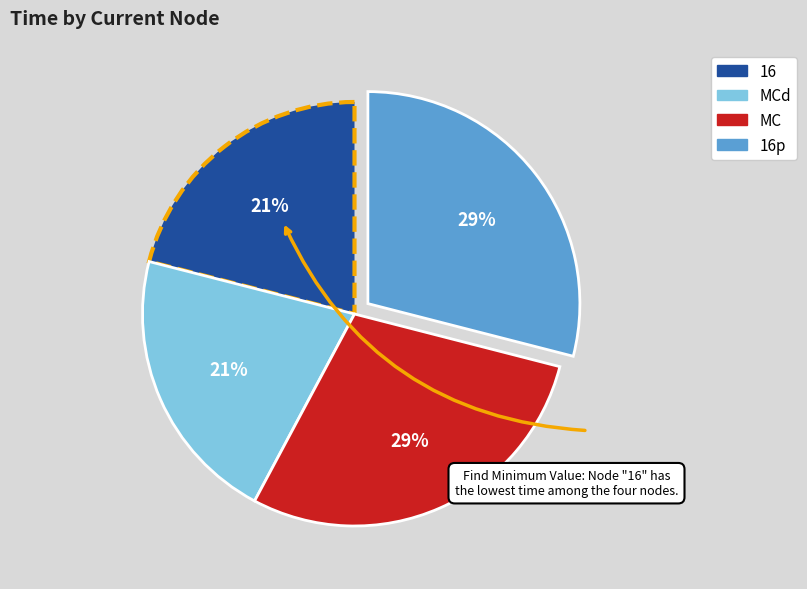

To the nearest percent, what is the difference between the largest and smallest slice percentages?

8%